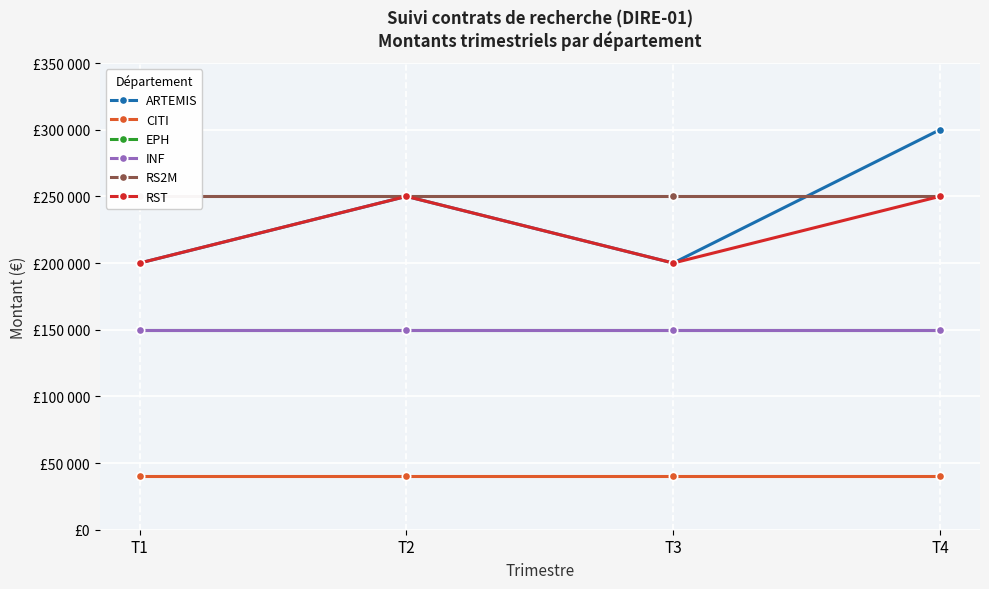

True or false: RST has a value of 272155 at T1.

False